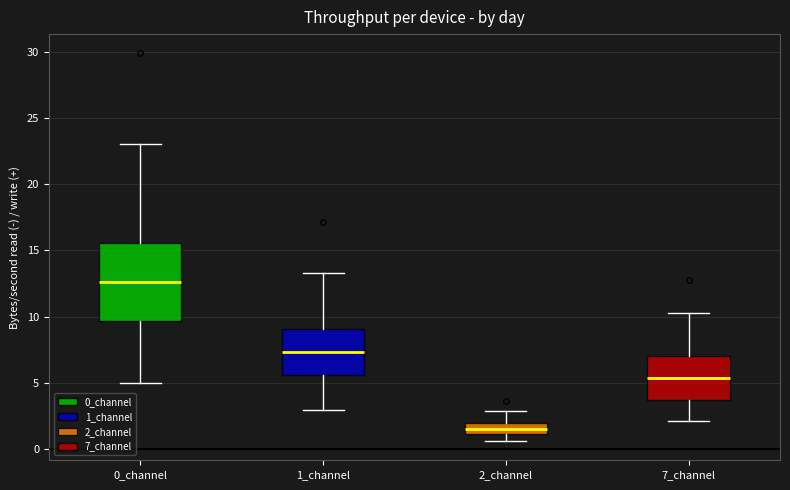

Reading left to right, read every box against the y-axis: the position of its median line, the range the box covers, and the ends of its whiskers. The values are not printed on the chart, so give them approximately, as read against the axis.

0_channel: median 12.5, box 9.5 to 15.5, whiskers 5.0 to 23.0
1_channel: median 7.5, box 5.5 to 9.0, whiskers 3.0 to 13.5
2_channel: median 1.5, box 1.0 to 2.0, whiskers 0.5 to 3.0
7_channel: median 5.5, box 3.5 to 7.0, whiskers 2.0 to 10.5